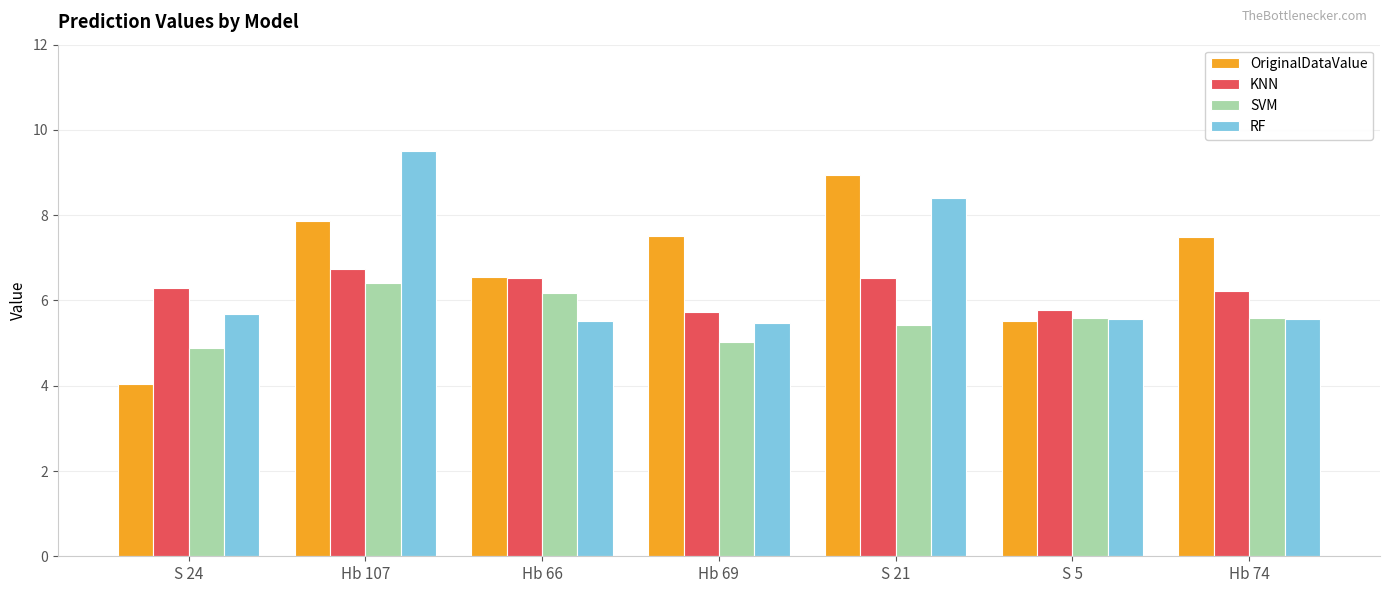

The KNN series shows 6.3 at S 24. True or false?

True